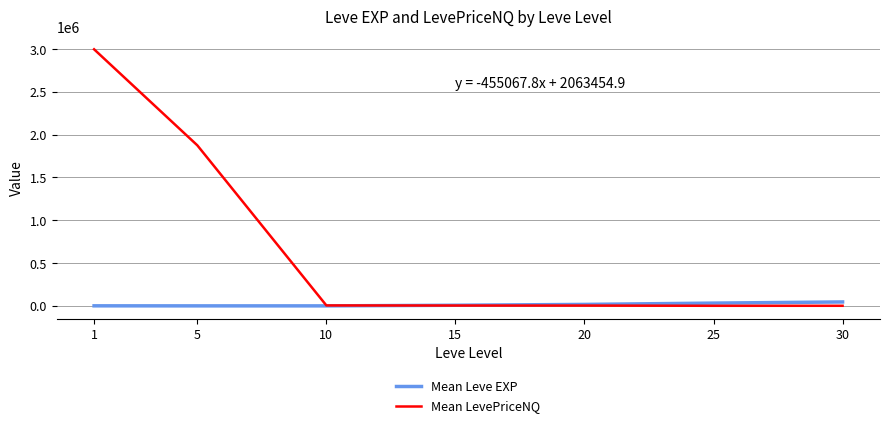

What is the maximum value shown in the chart?

2997906.1